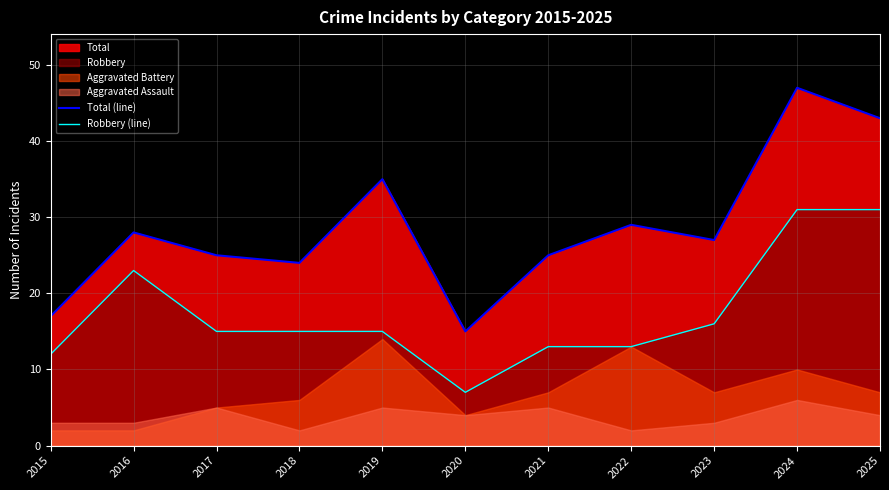

What is the difference between the second highest and minimum values in the Total (line) series?

28